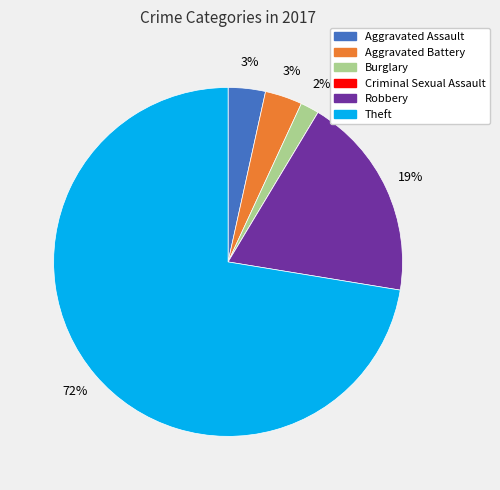

Which category has the biggest portion of the pie?

Theft